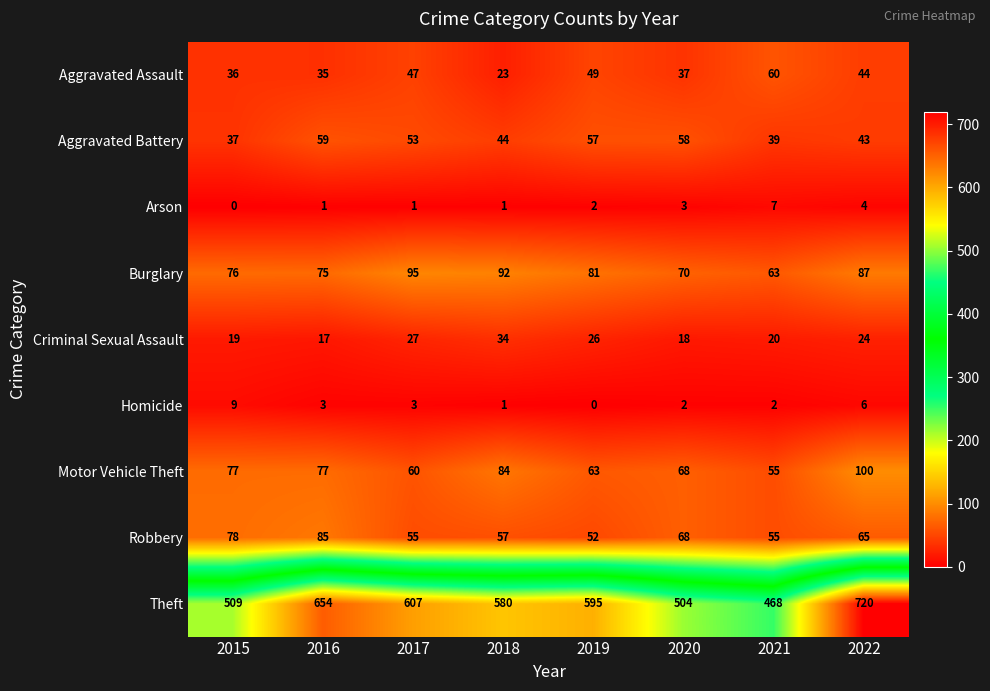

How many data points does each series have?

8